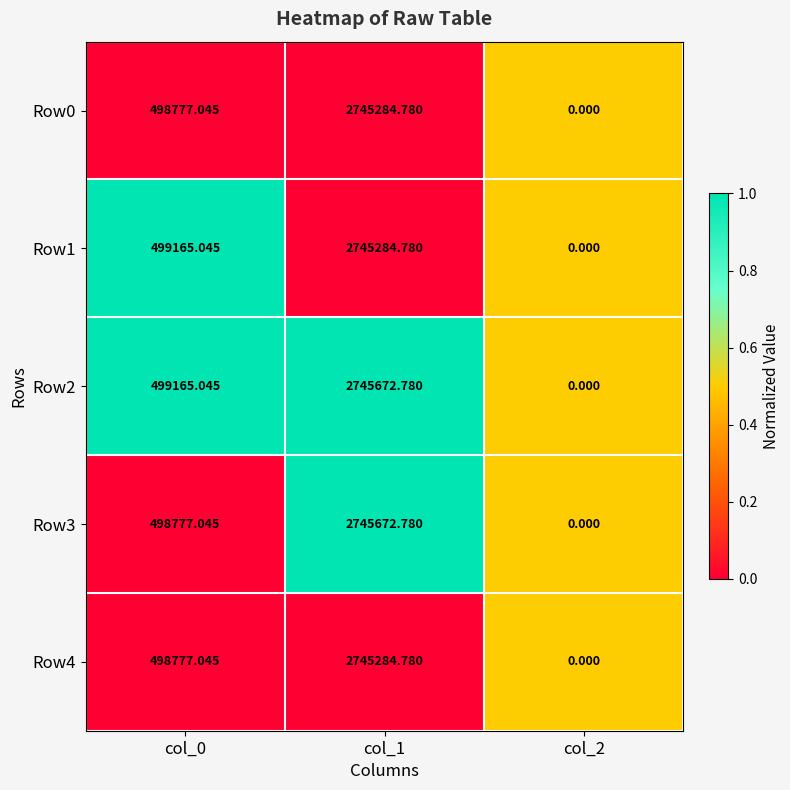

What is the total value across all series at col_1?

13727199.9